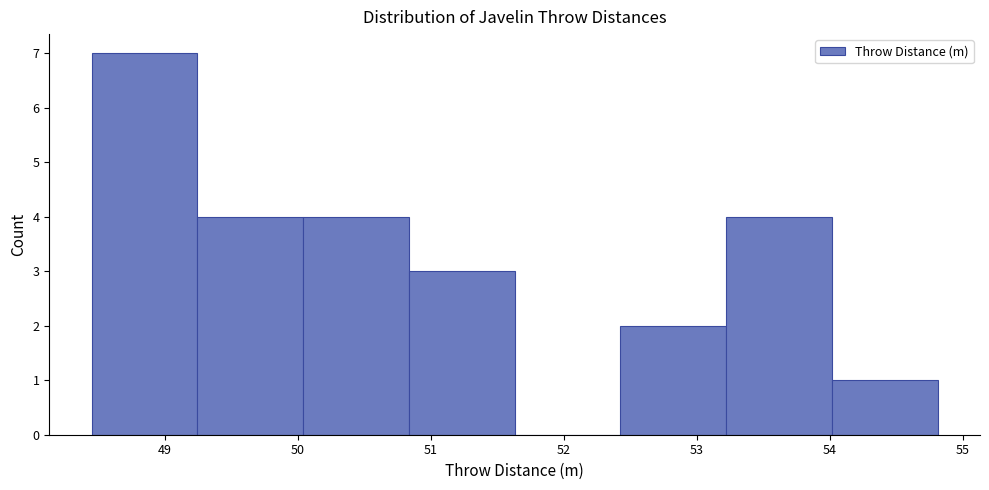

What is the height of the bar covering 48.5 to 49.2 on the x-axis? Neither the bar edges nor the heights are printed on the chart, so give them approximately, as read against the axes.

7